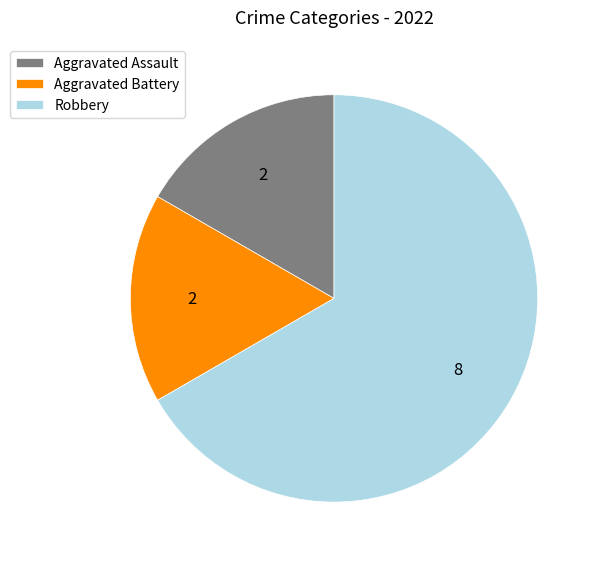

What is the ratio of the value at Robbery to the value at Aggravated Assault?

4.0